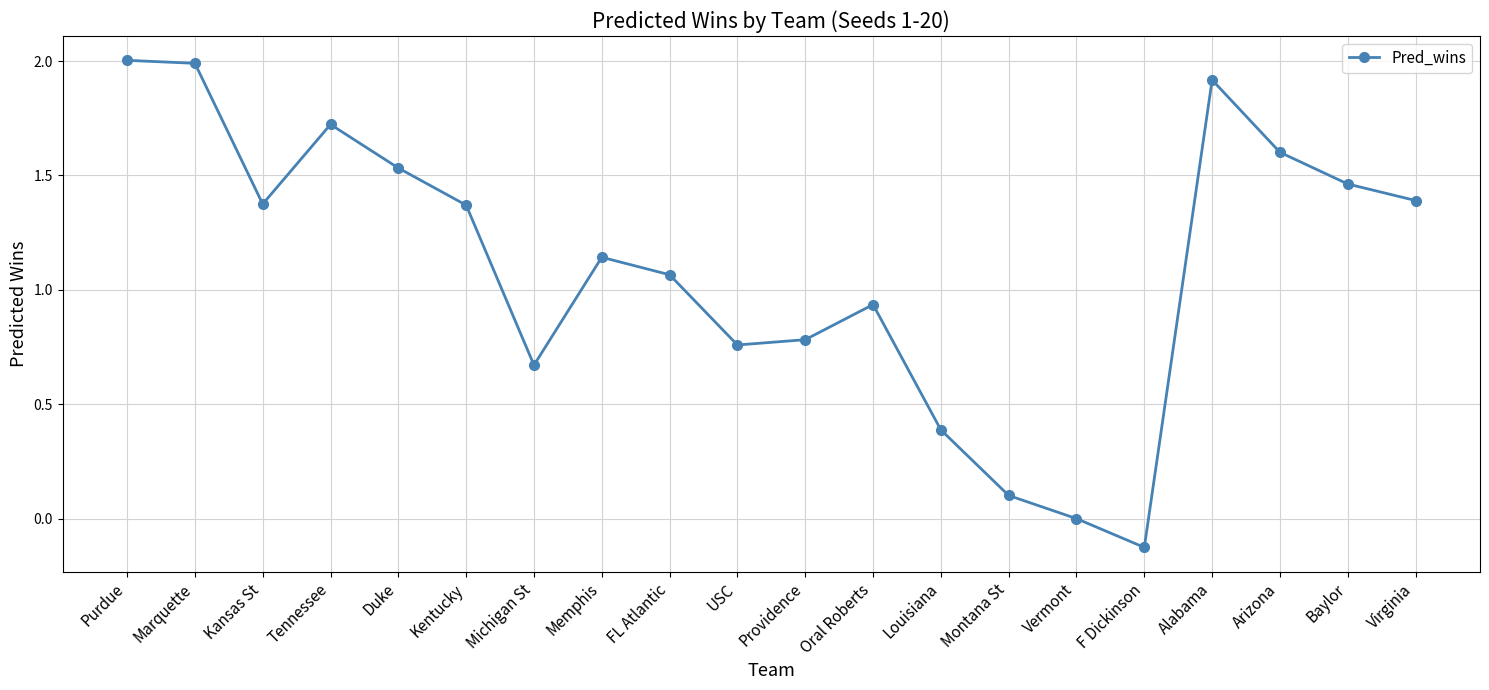

True or false: there are more than 1 points higher than both neighbors.

True